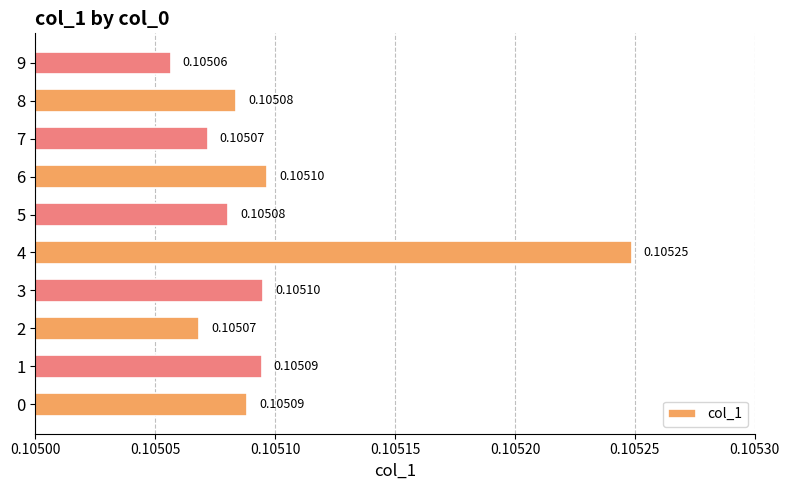

Between 5 and 7, which is larger?

5